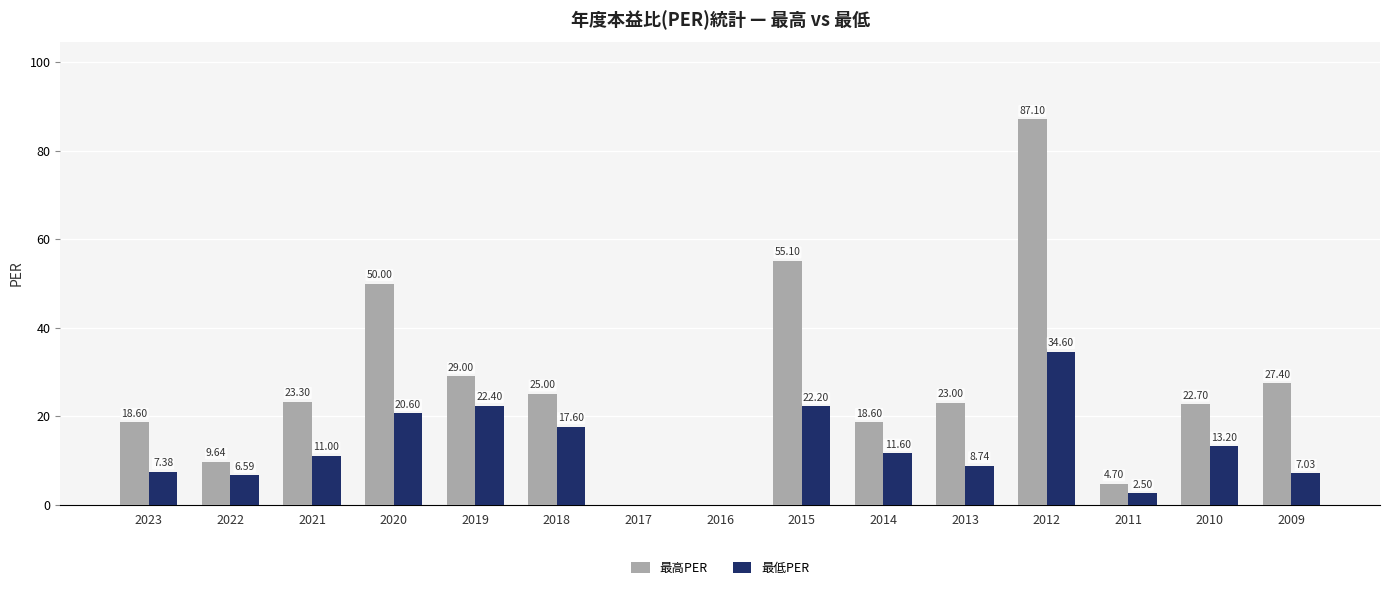

What is the sum of the 最低PER values at 2010 and 2011?

15.7